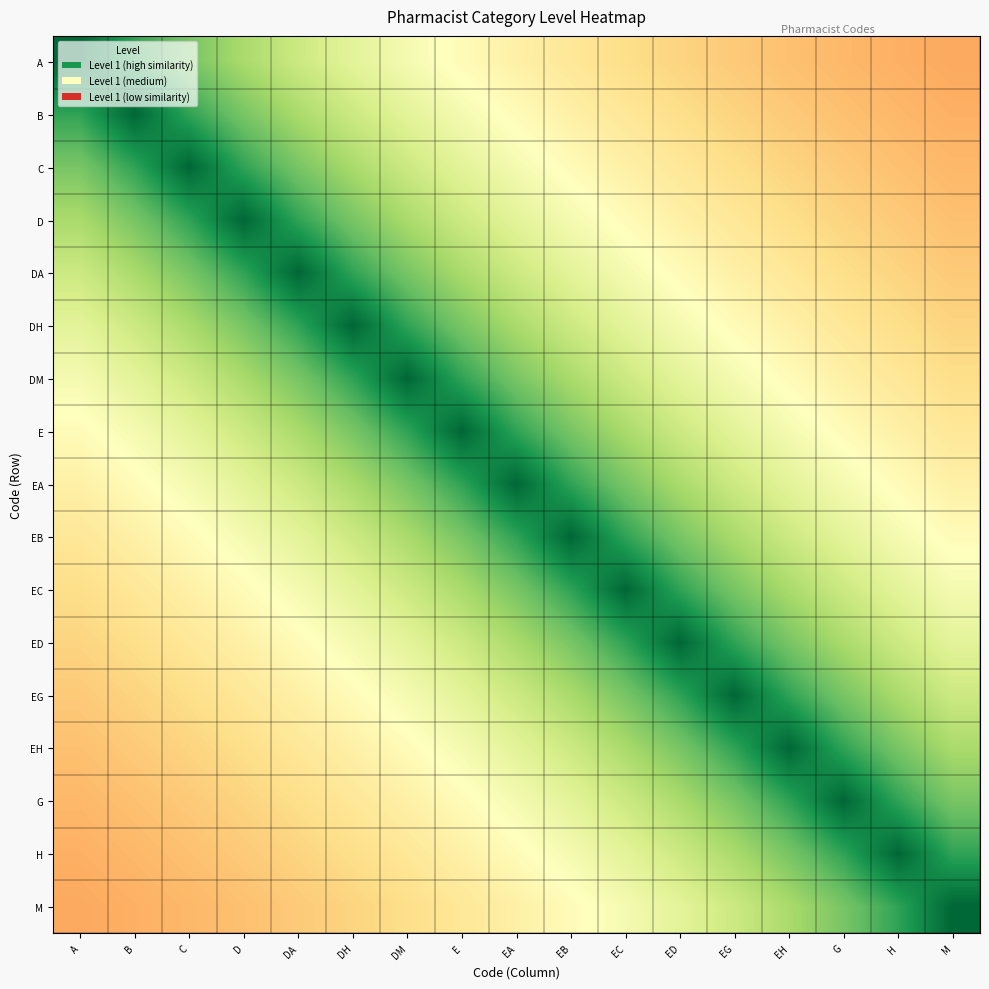

At which category is the sum across all series the highest?

EA